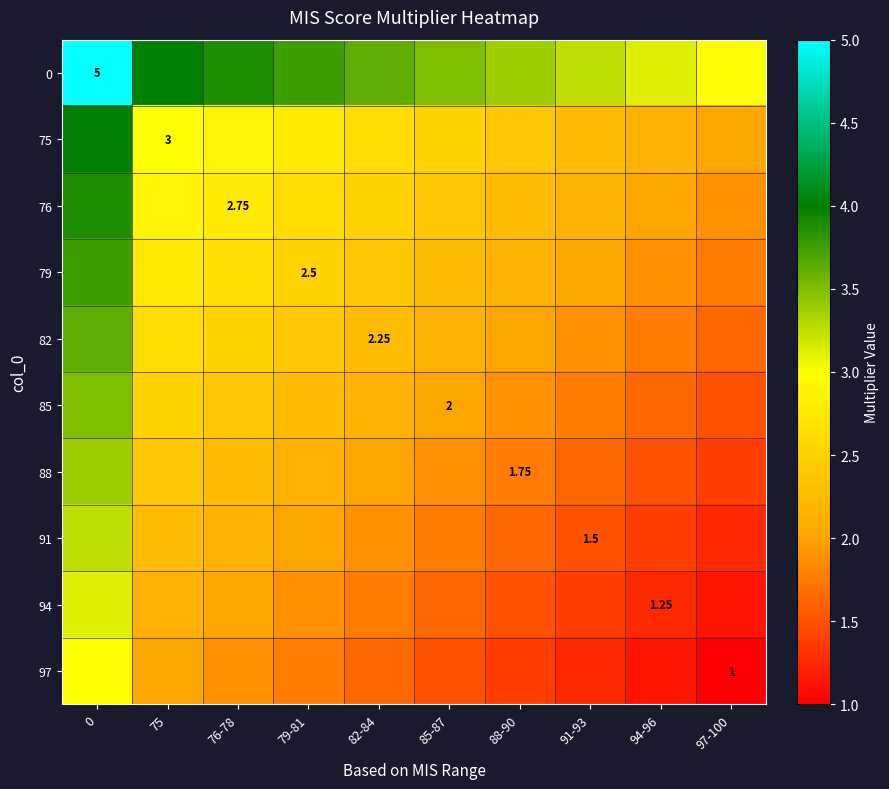

How many values in the 75 series exceed 2?

9